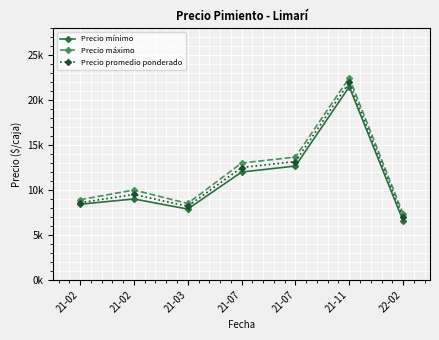

What is the average value of the Precio mínimo series?

11148.8